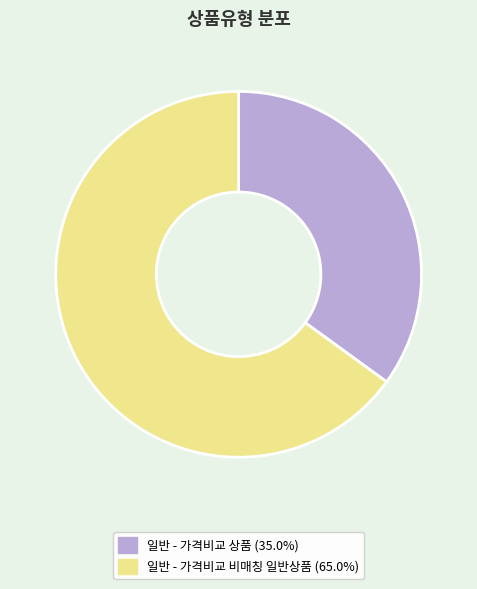

What is the ratio of the value at 일반 - 가격비교 상품 to the value at 일반 - 가격비교 비매칭 일반상품?

0.5